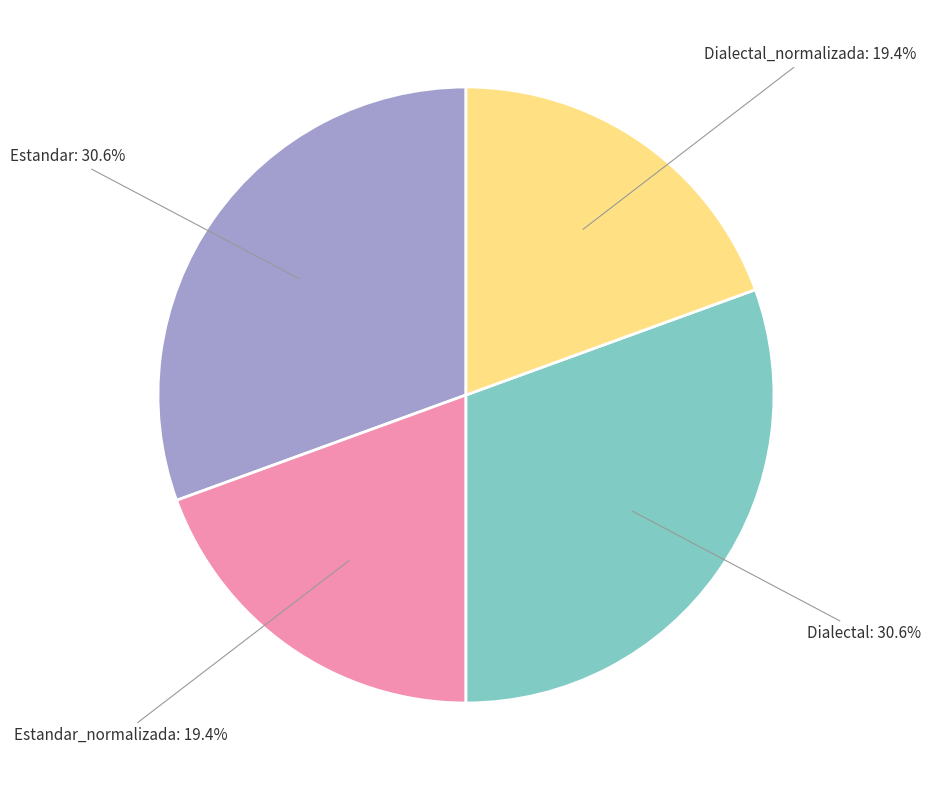

Which has a higher value, Dialectal_normalizada or Dialectal?

Dialectal